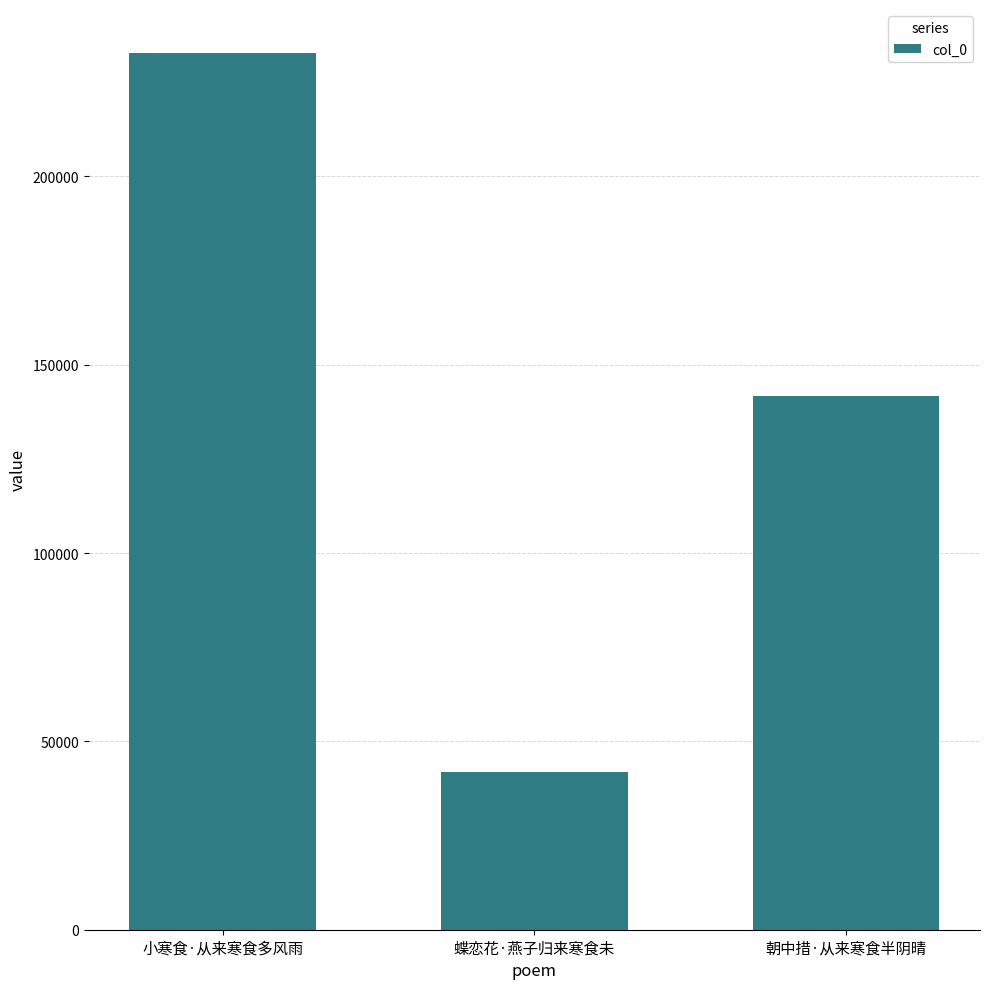

At which category does the chart reach its peak across all series?

小寒食·从来寒食多风雨